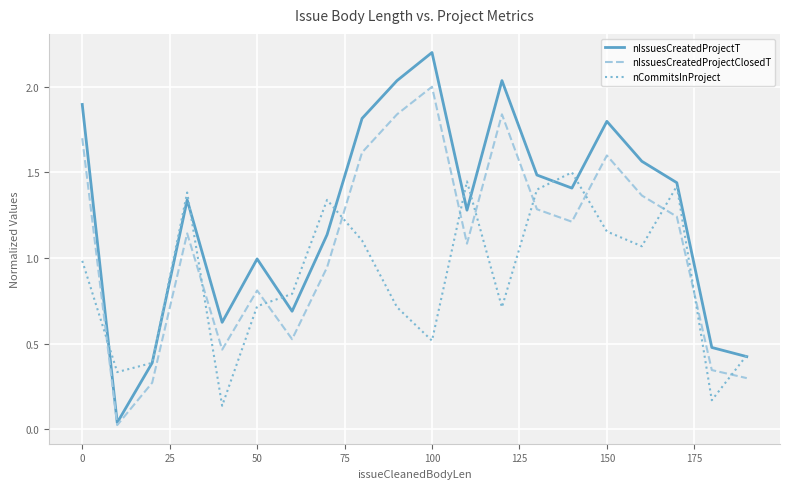

Which series ends up on top after the final intersection of nIssuesCreatedProjectClosedT and nCommitsInProject?

nCommitsInProject